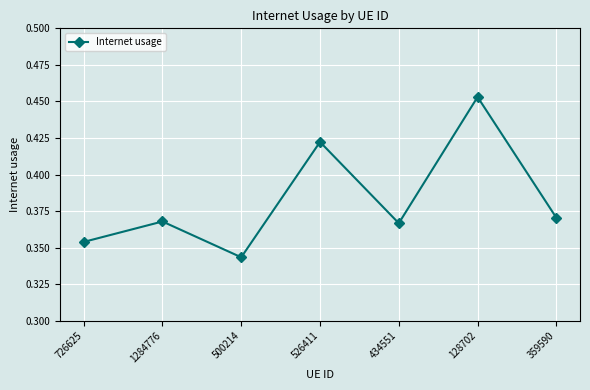

Where is the data nearest to the value 0?

500214